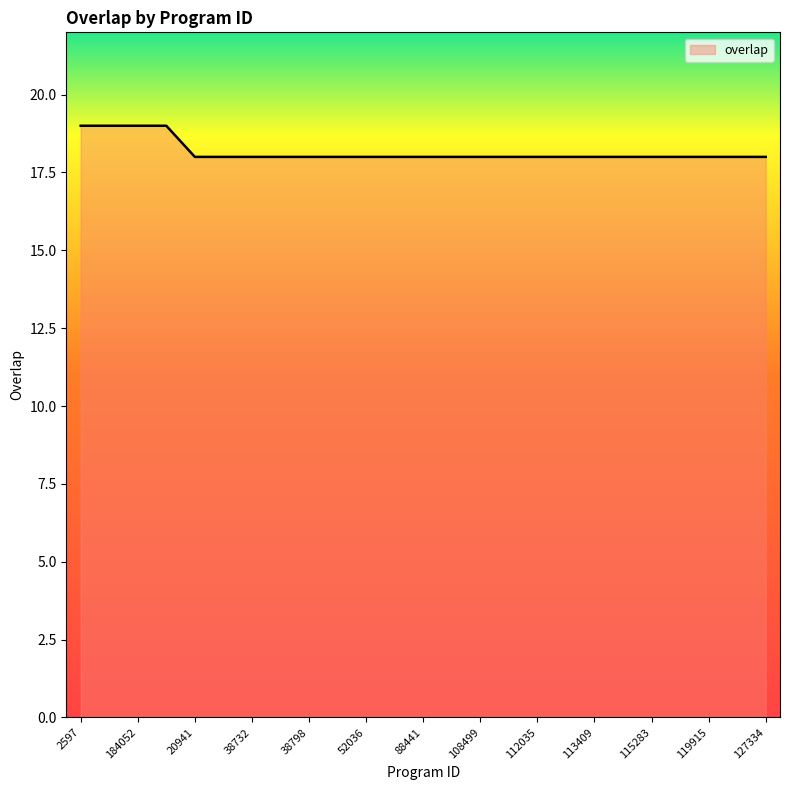

What is the difference between the maximum and second lowest values?

1